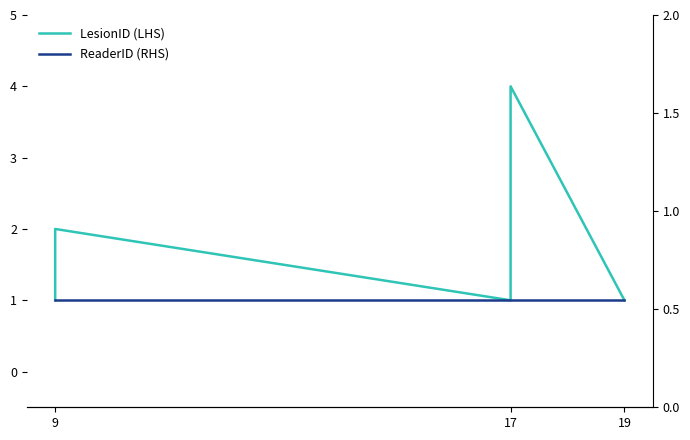

Where is ModalityID (RHS secondary) nearest to the value 1?

9